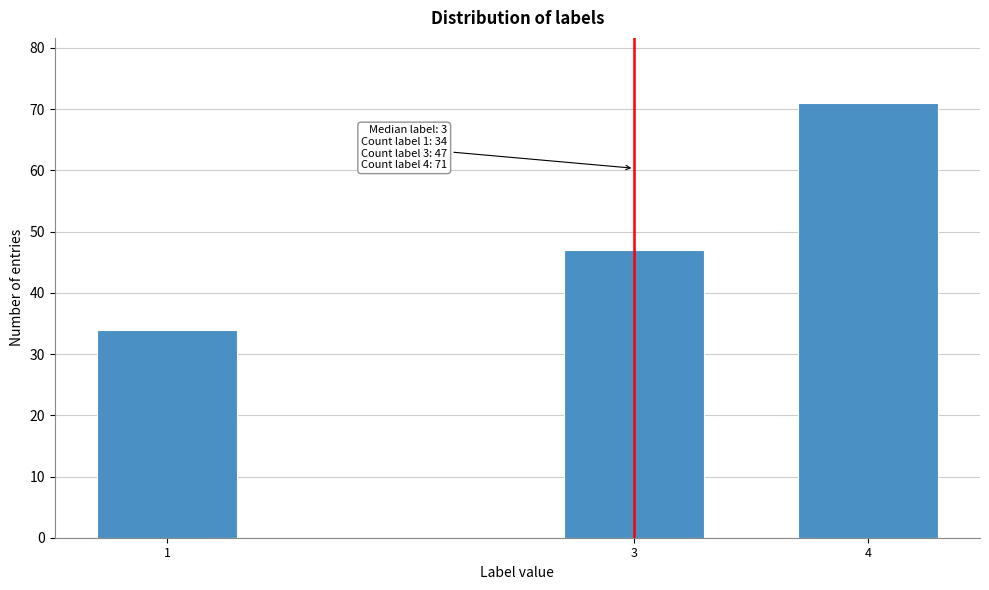

Reading right to left, transcribe all the data shown in this chart.

4=71	3=47	1=34